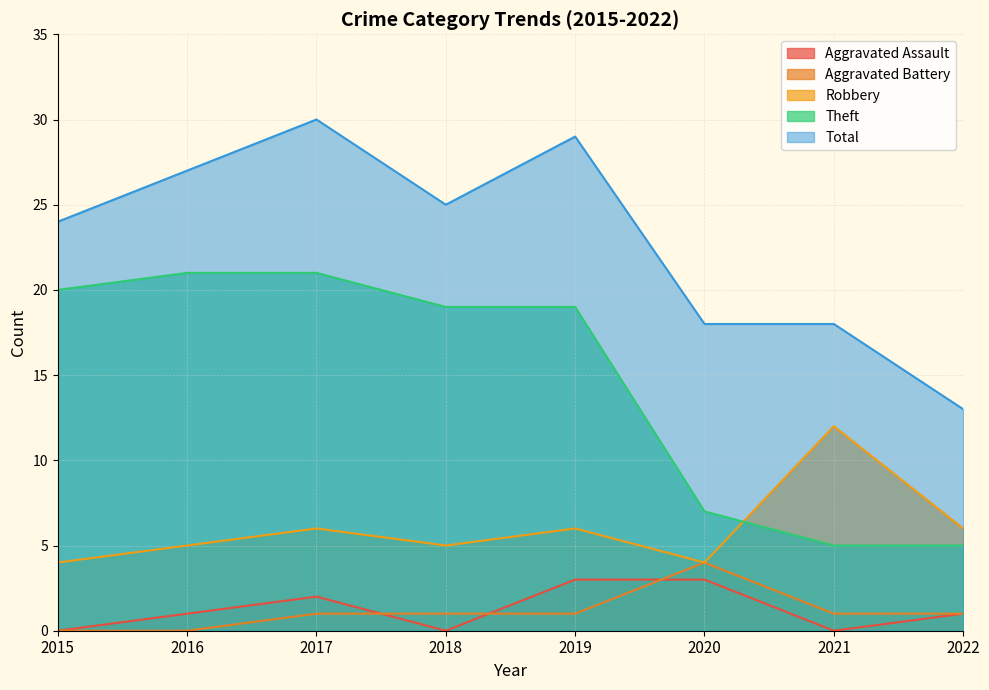

True or false: Aggravated Battery and Total cross at least once.

False